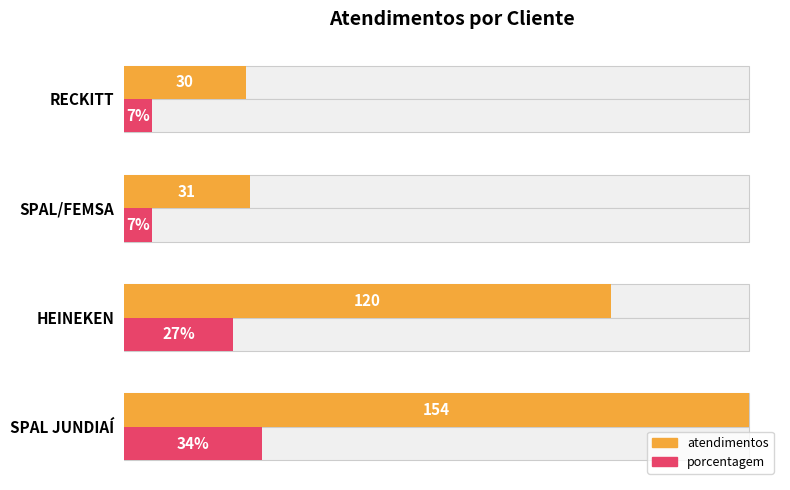

How many values in the atendimentos series are below 120?

2